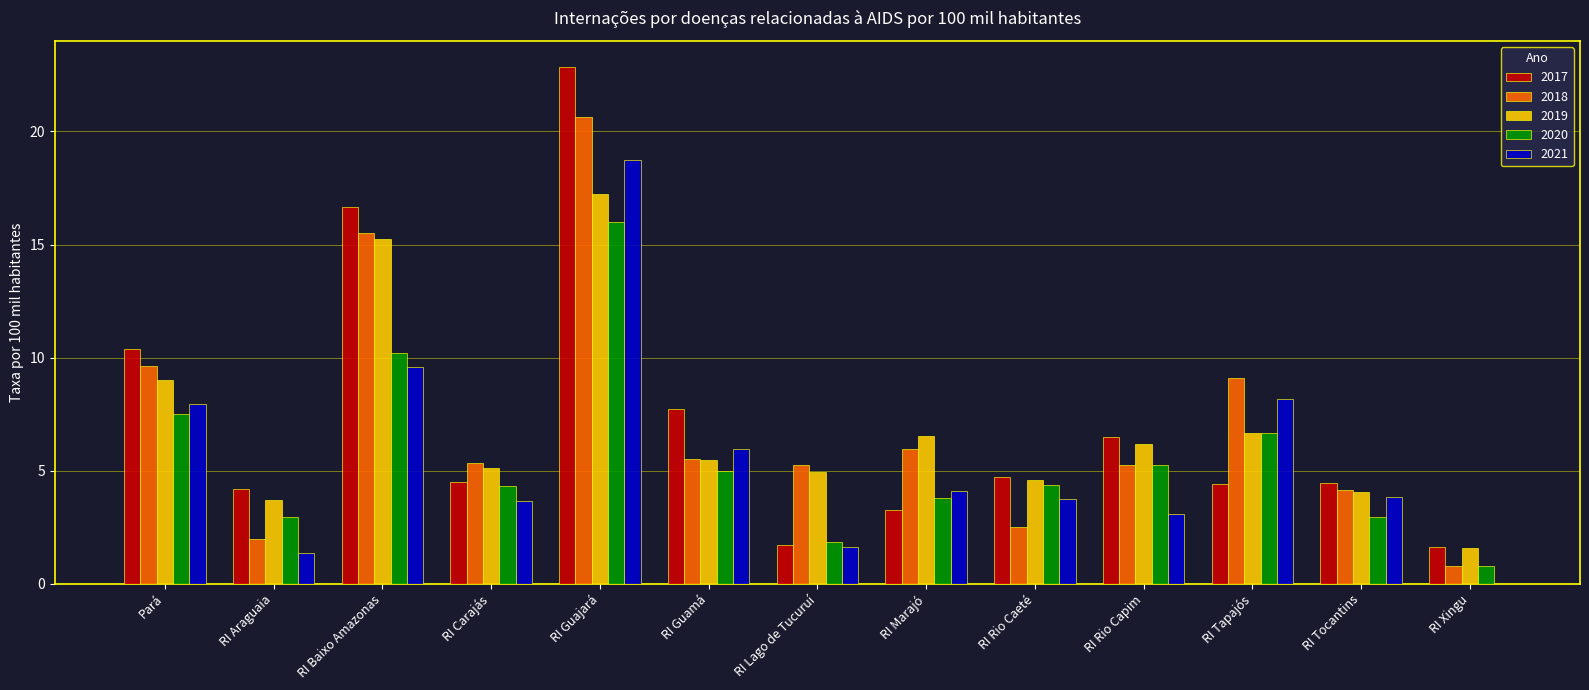

How many series are shown in this chart?

5